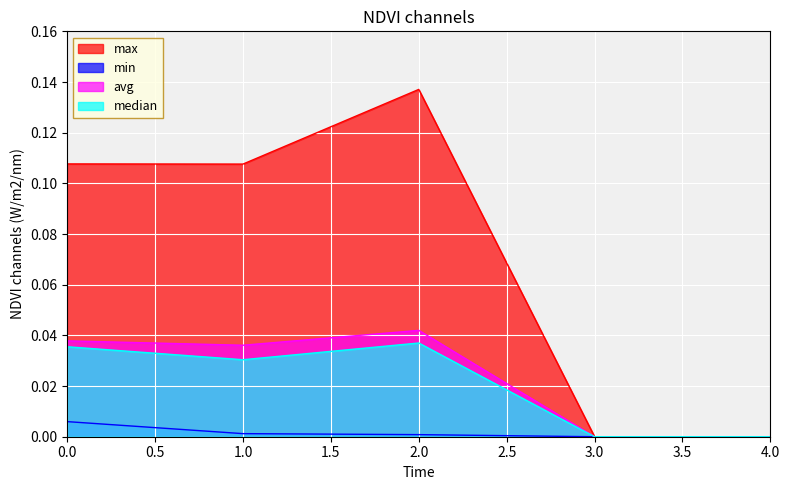

How many data points does each series have?

5